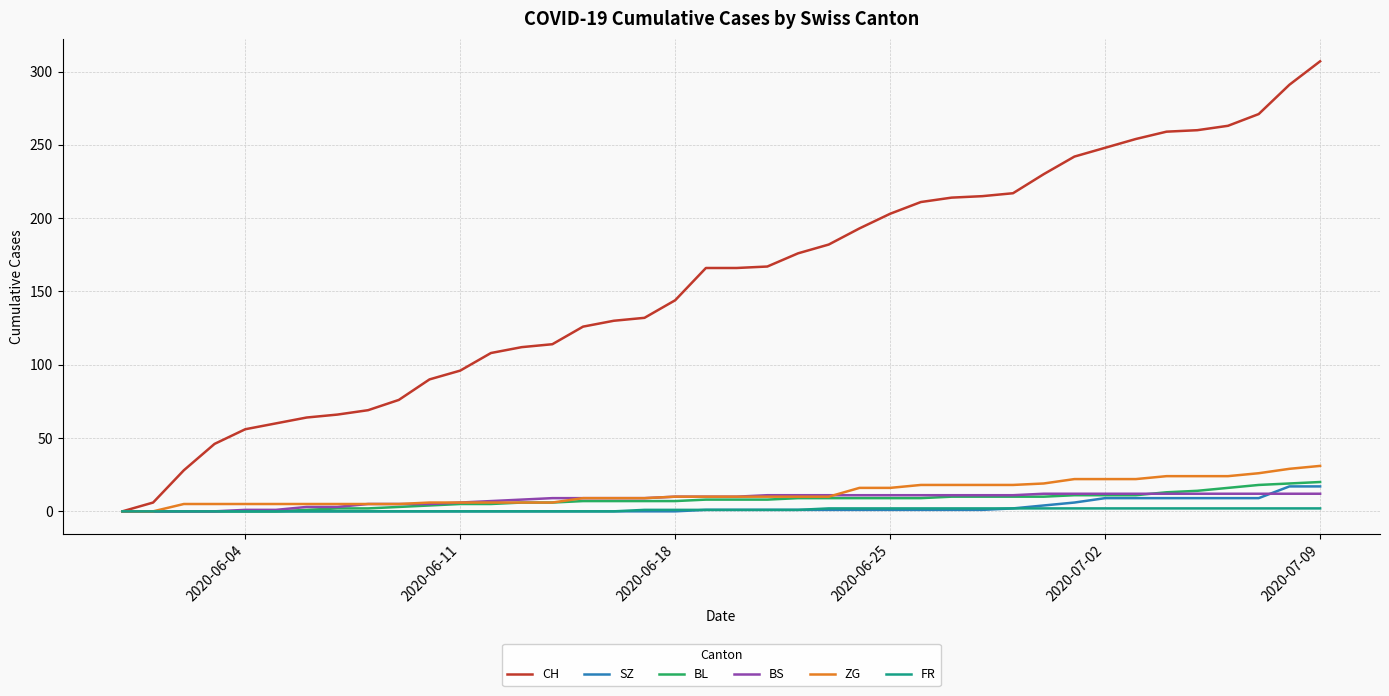

Which series has the widest spread of values?

CH